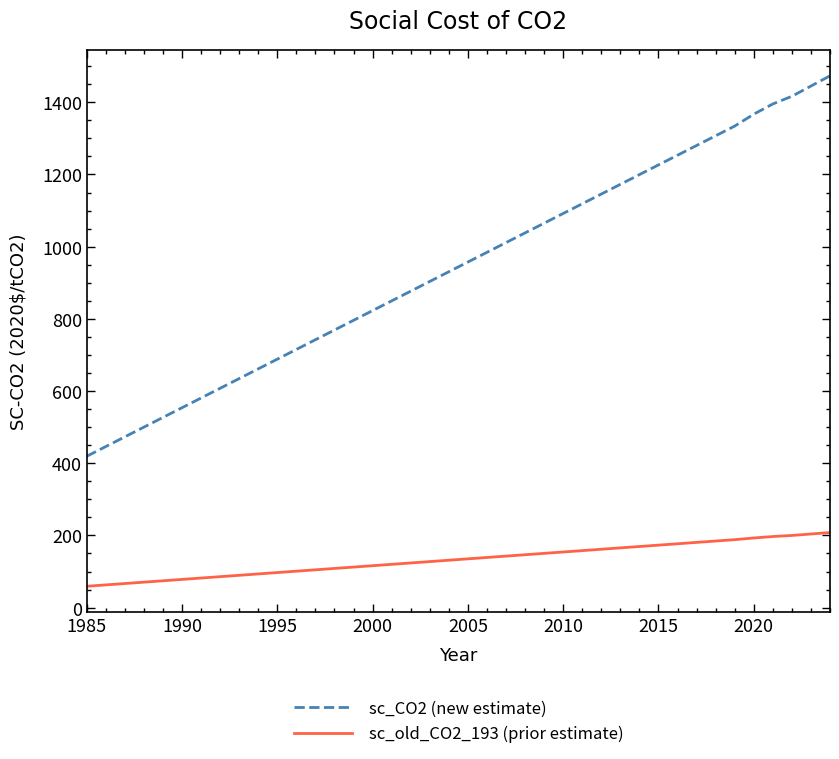

Rank the series by their average value, from lowest to highest.

sc_old_CO2_193 (prior estimate), sc_CO2 (new estimate)